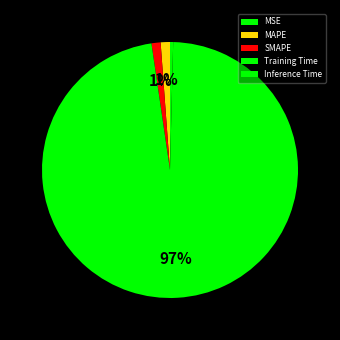

What percentage do Inference Time and Training Time together represent?

97.7%